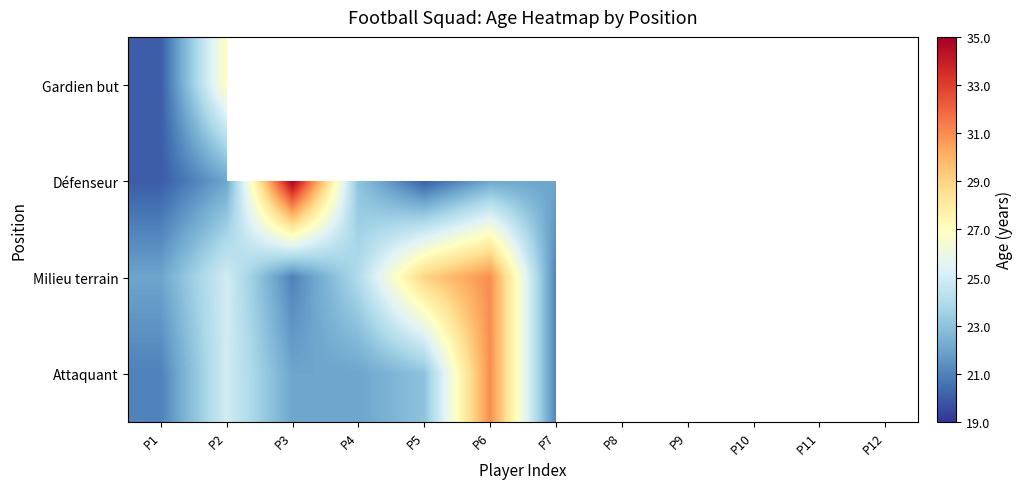

Is the value of Milieu terrain at P6 greater than the value of Défenseur at P4?

Yes